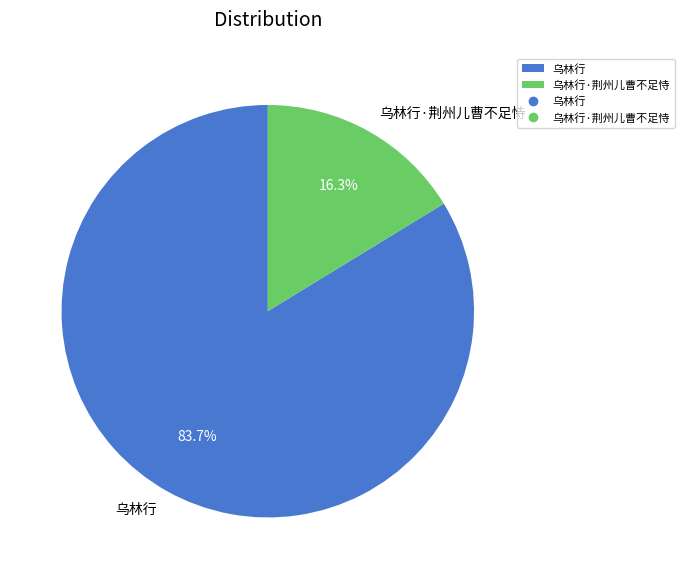

Is it true that 乌林行 is 84% of the pie?

True